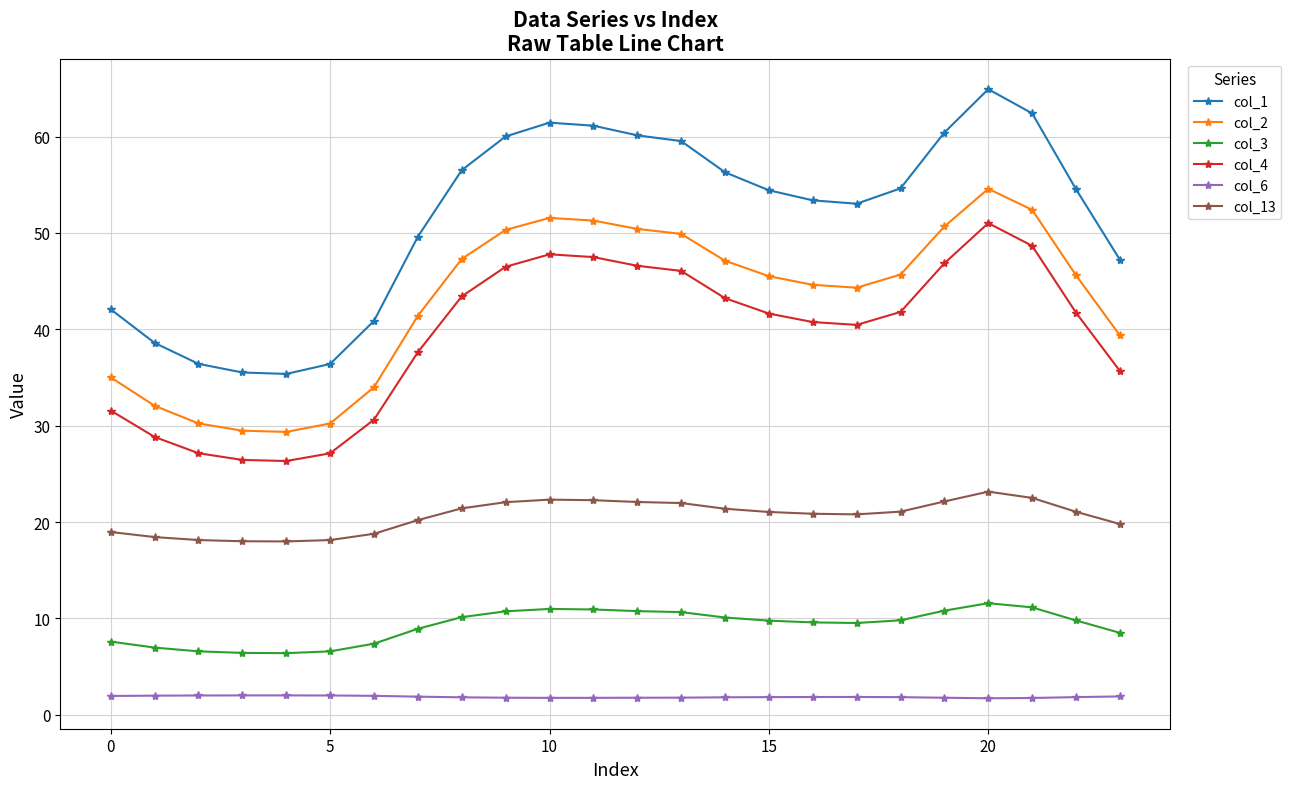

How many values in the col_1 series are below 54?

11